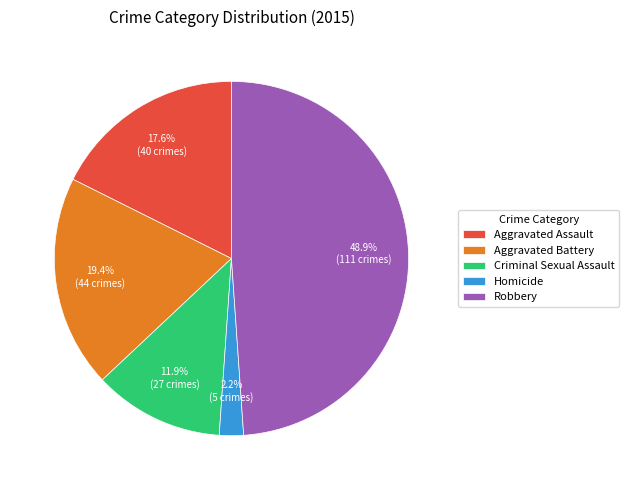

To the nearest percent, what percentage of the pie is Aggravated Battery?

19%